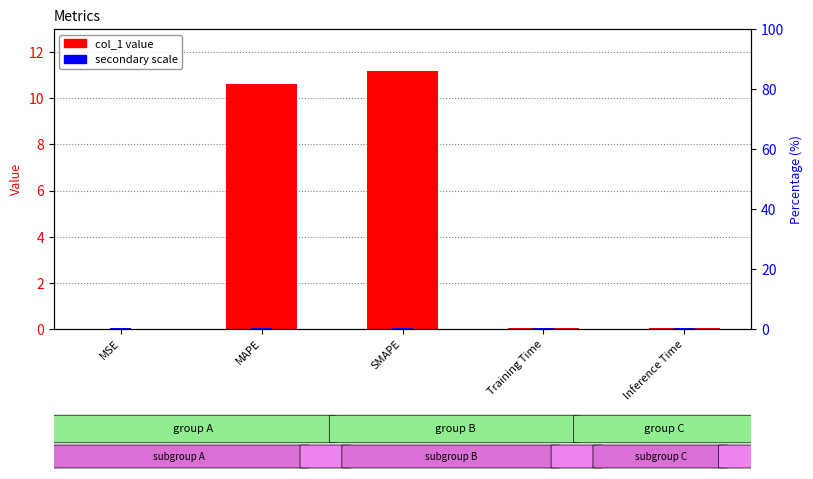

True or false: the data shows 0.0 at MSE.

False